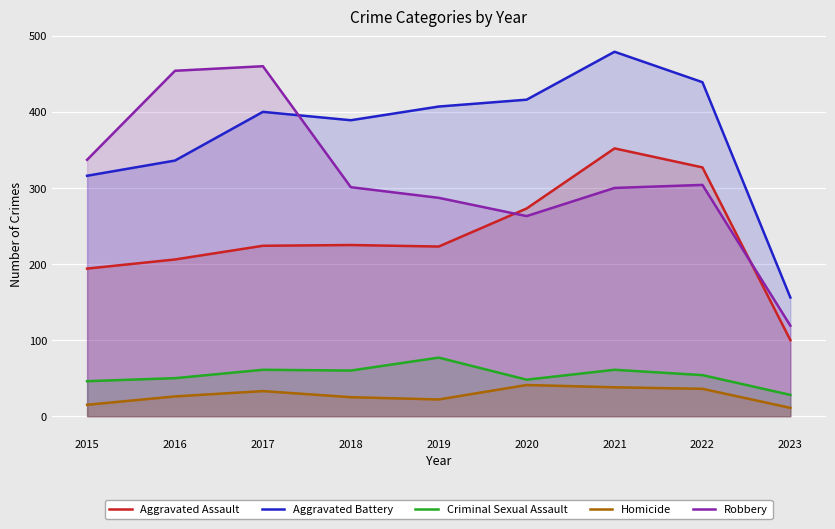

The Criminal Sexual Assault series shows 89 at 2017. True or false?

False